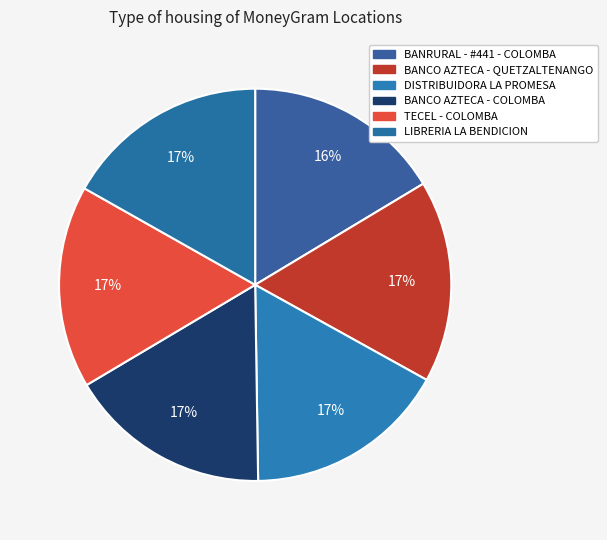

True or false: TECEL - COLOMBA accounts for 30% of the total.

False